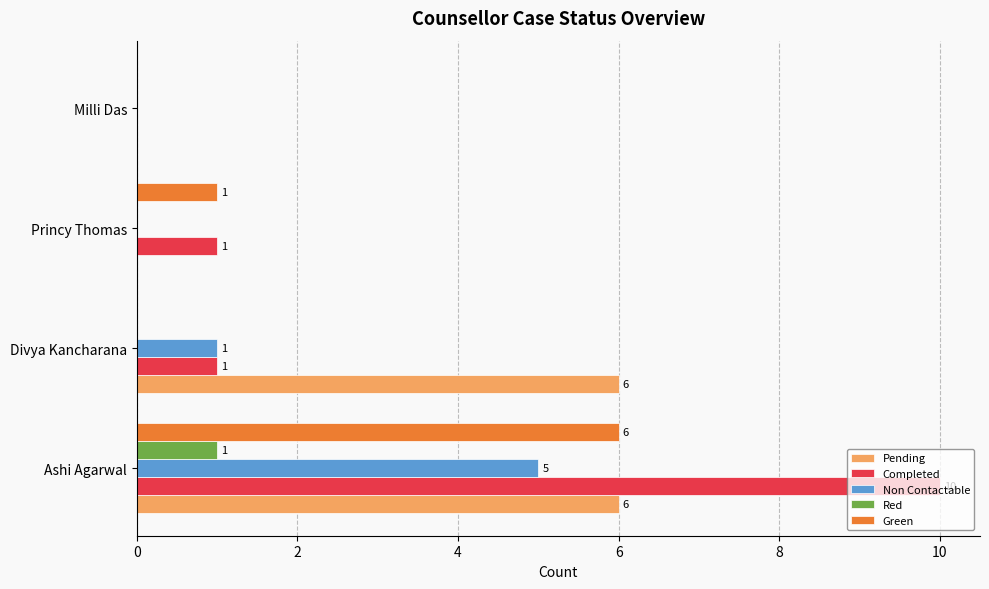

The value of Red at Princy Thomas is 1. True or false?

False